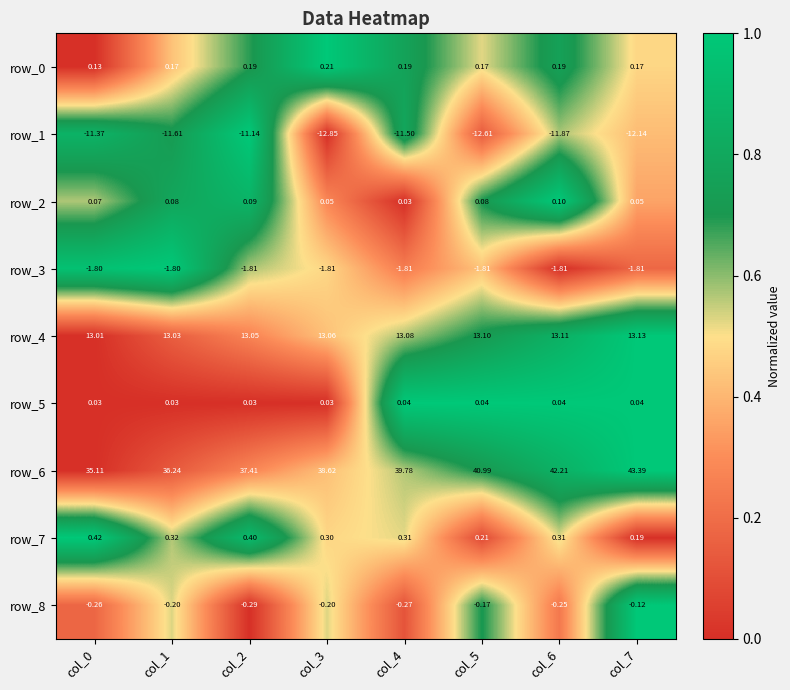

What is the total value across all series at col_4?

39.9